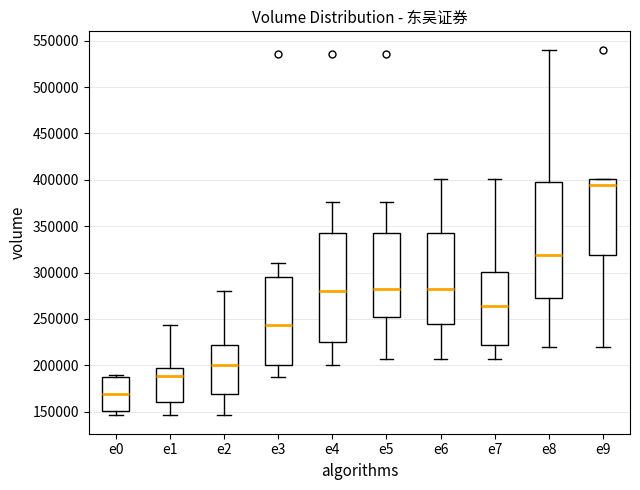

Which box's median line is the lowest?

e0